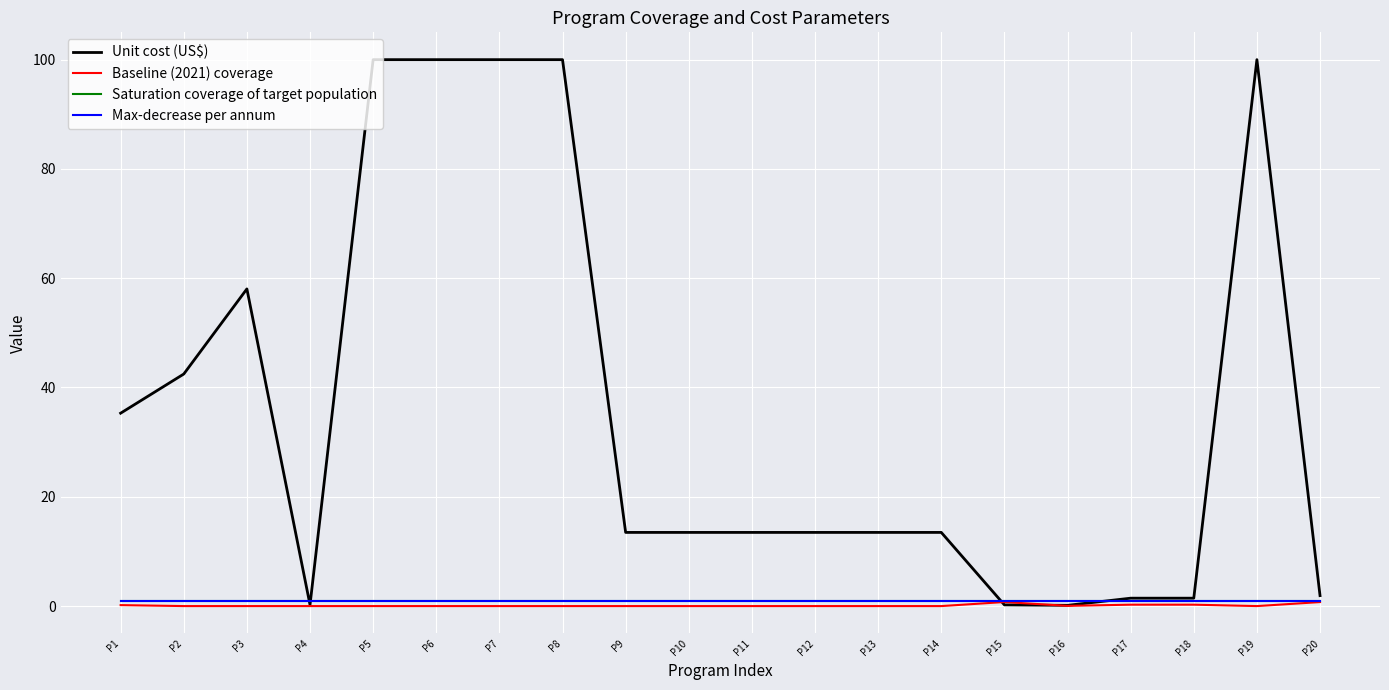

Which series has the largest range (max minus min)?

Unit cost (US$)